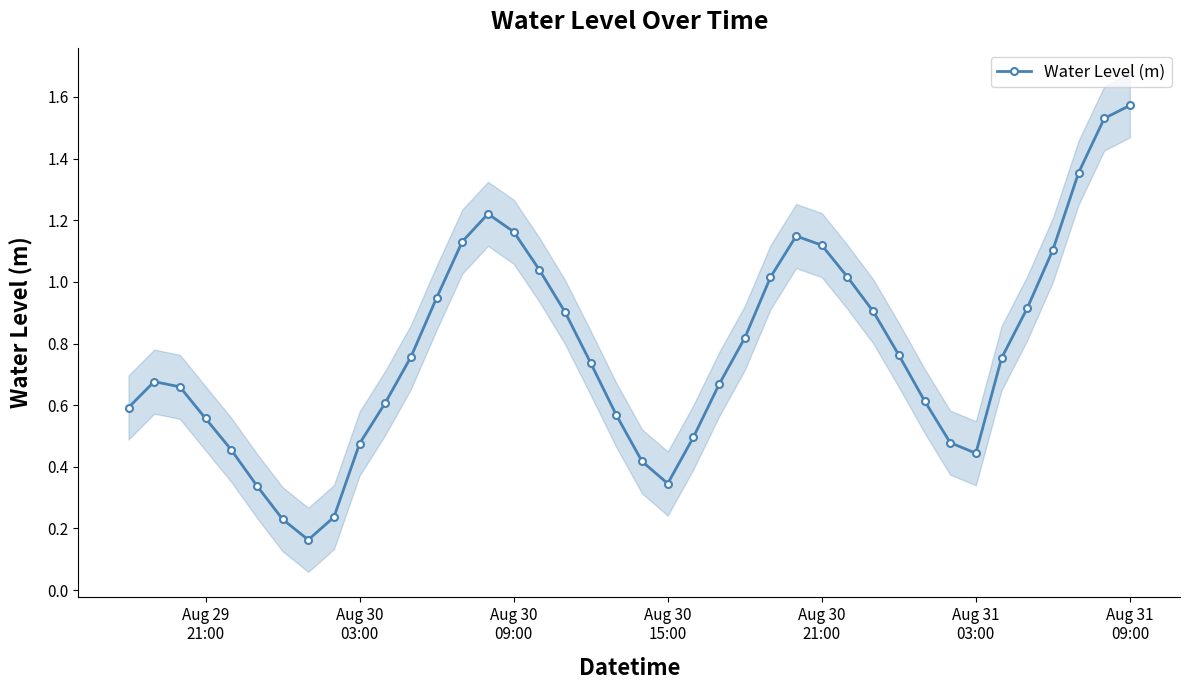

In Water Level (m), how many points are lower than both neighbors (excluding endpoints)?

3